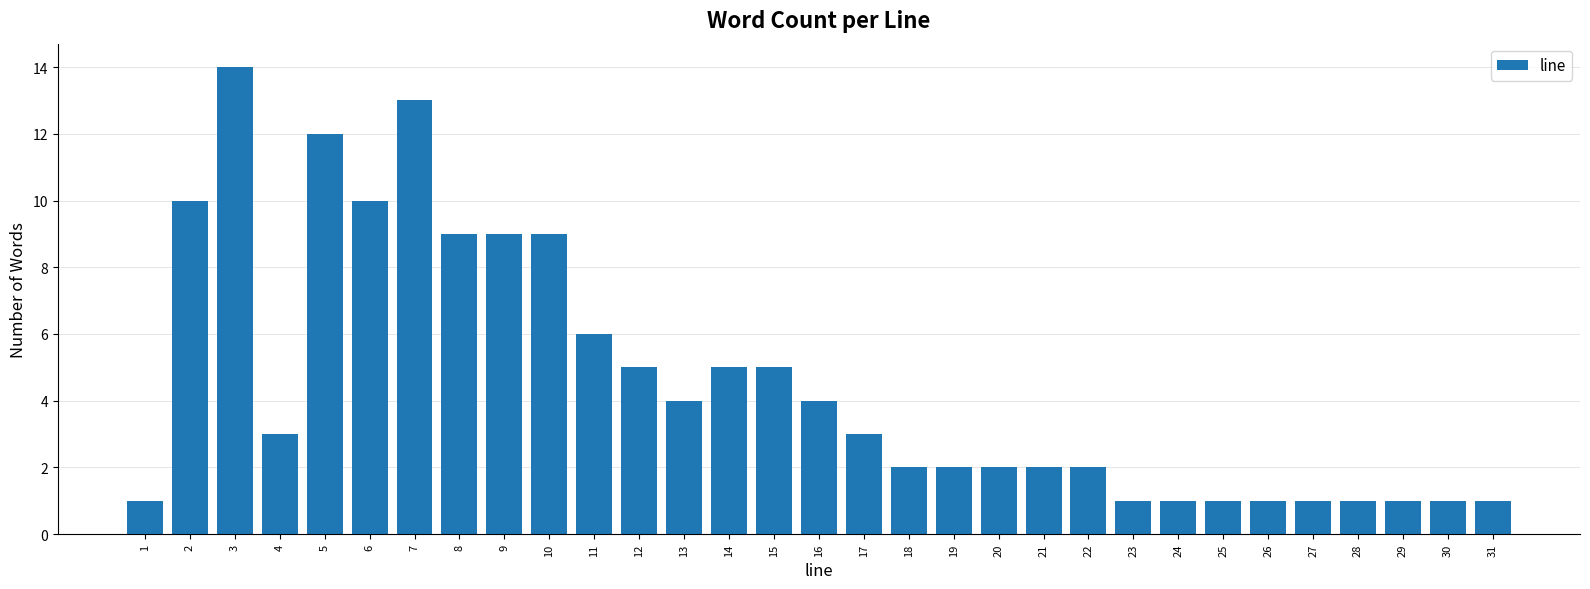

What is the greatest value displayed?

14